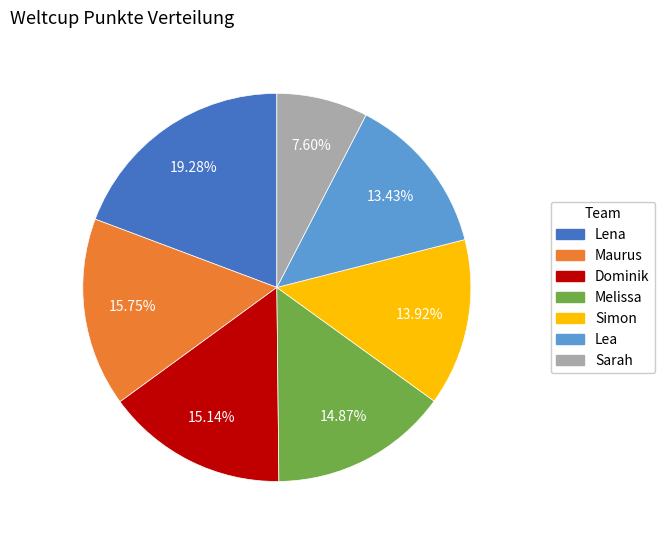

What is the smallest slice in the pie chart?

Sarah